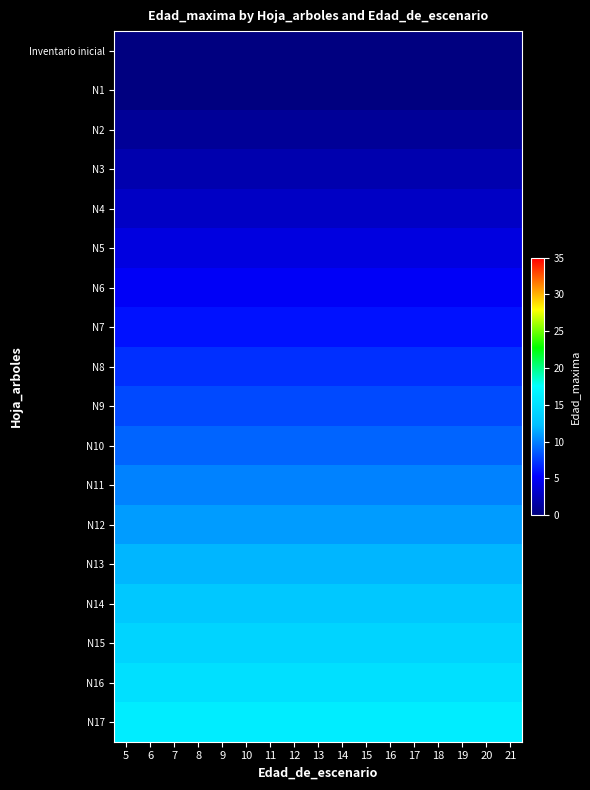

How many data points does each series have?

17